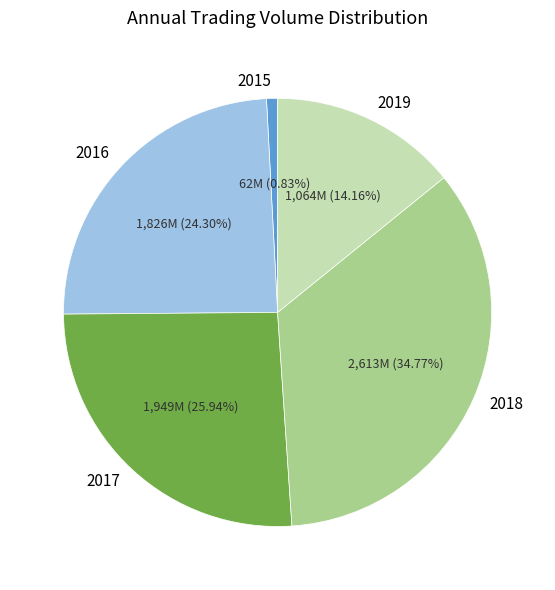

Between 2016 and 2017, which is larger?

2017